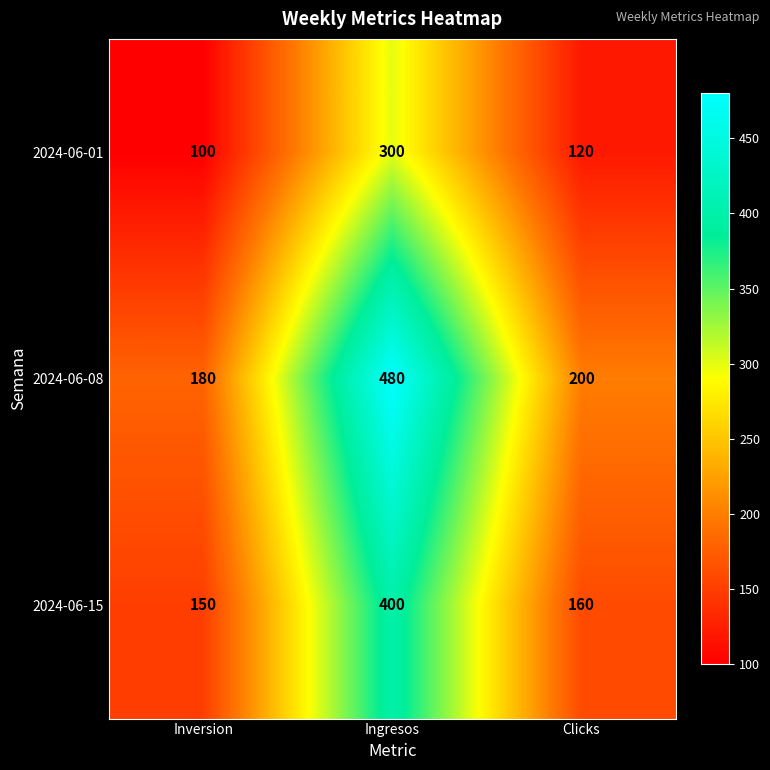

At which category is the sum across all series the highest?

Ingresos